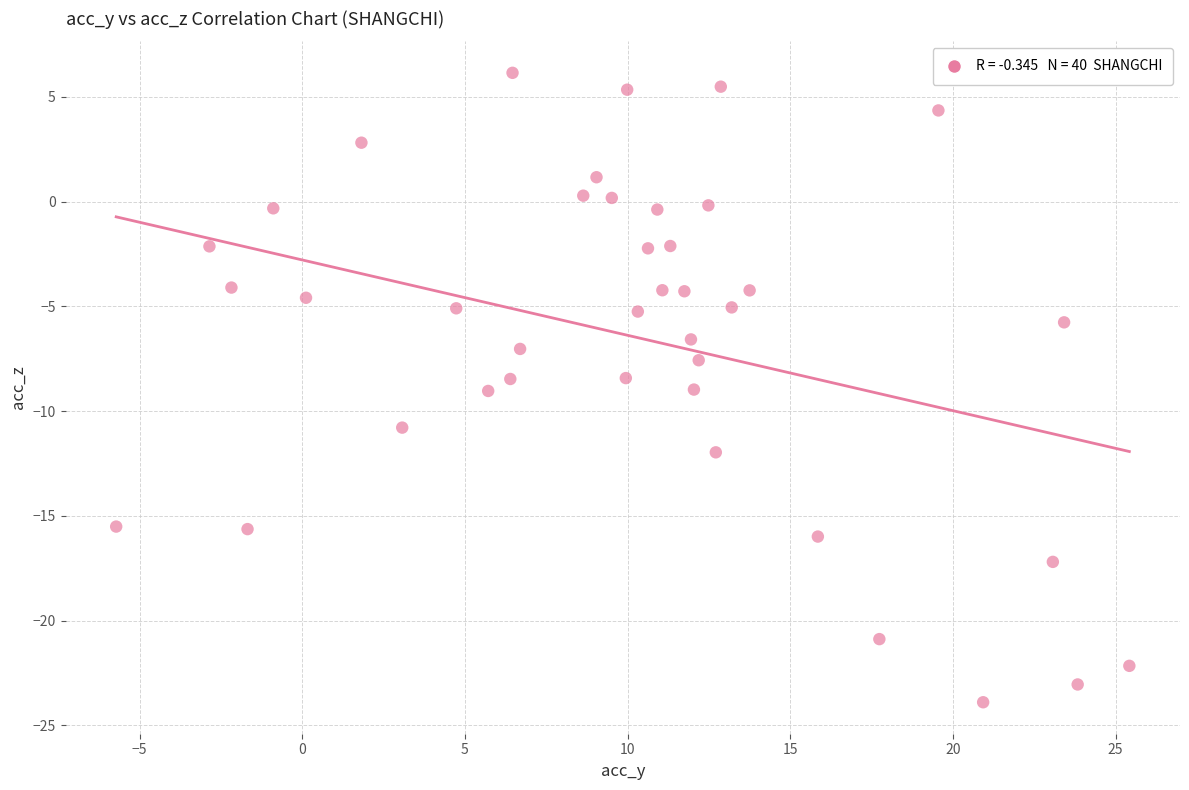

What is the range of Y values (max minus min)?

30.0